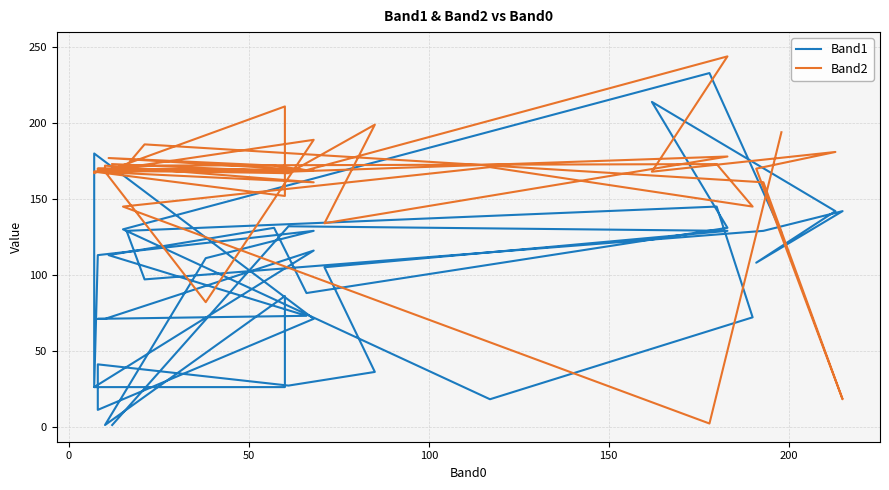

Rank the series by their average value, from lowest to highest.

Band1, Band2